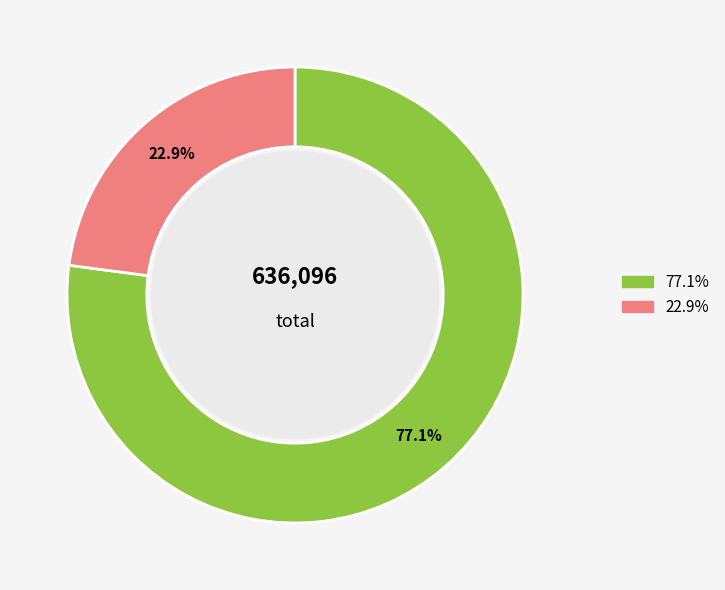

Is there a majority slice in this chart?

Yes